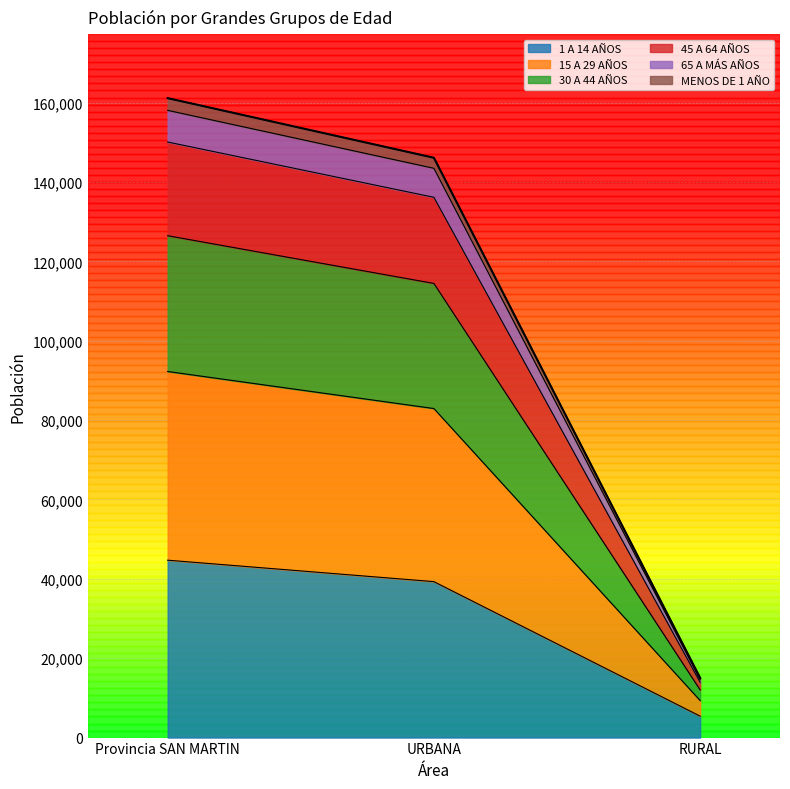

At which category does the chart reach its peak across all series?

Provincia SAN MARTIN